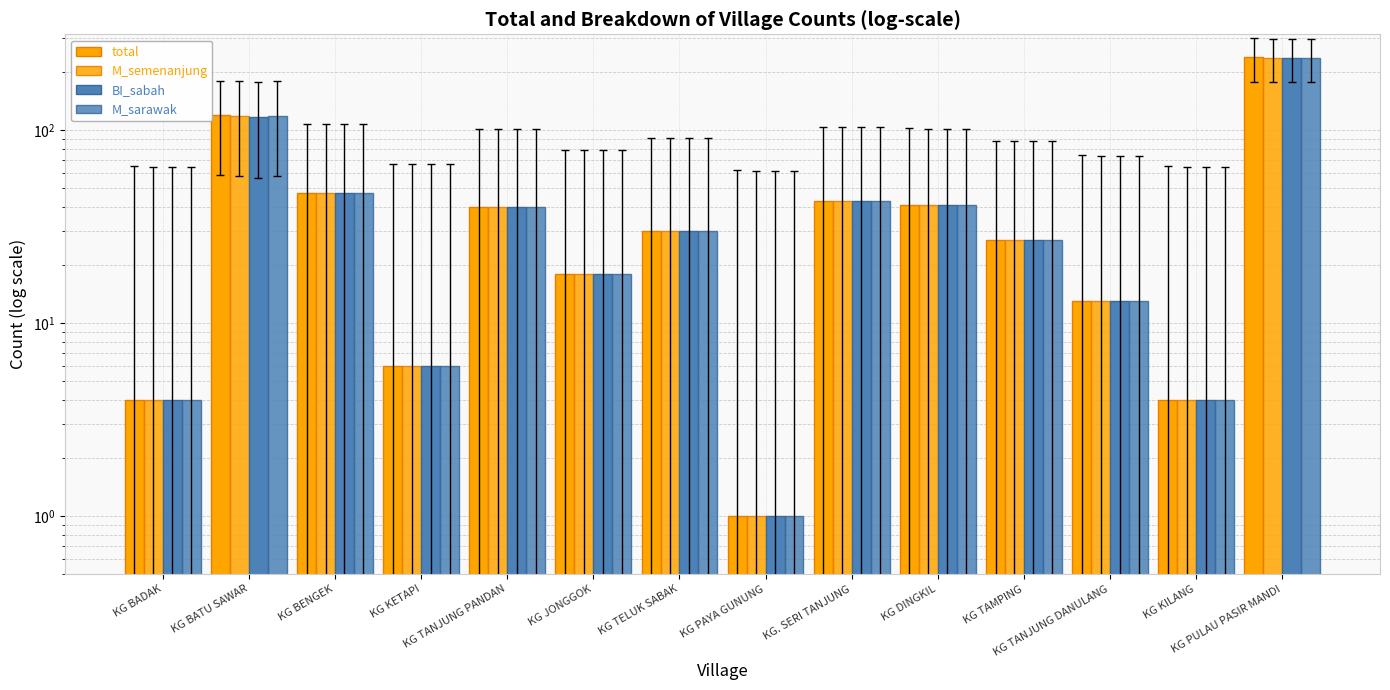

How many data points in total are less than 30?

7